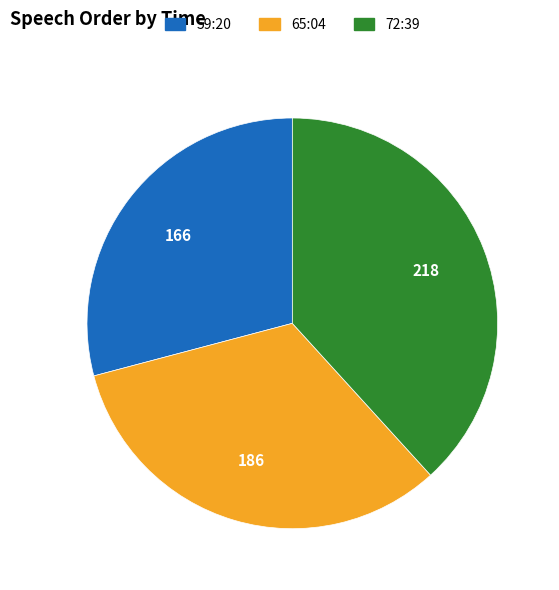

Is it true that 72:39 is 31% of the pie?

False